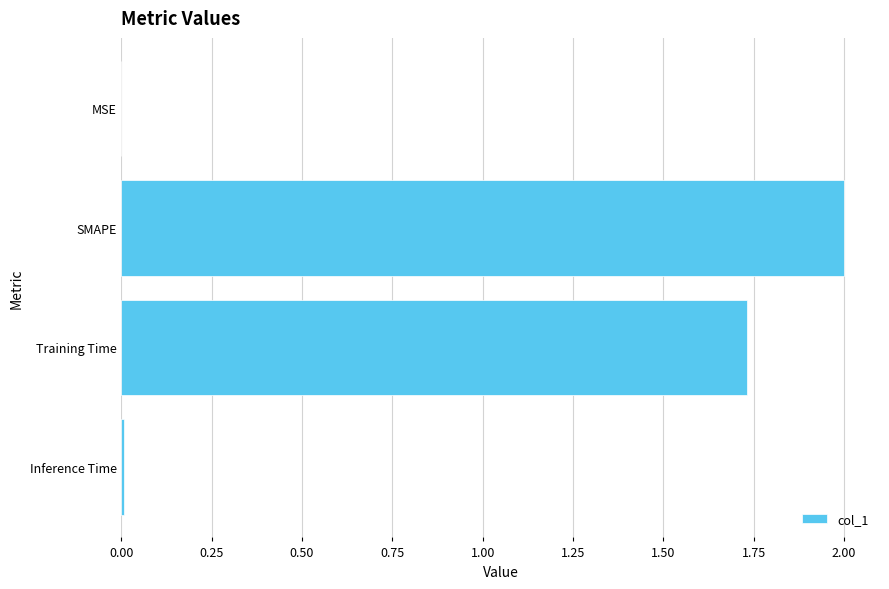

Where is the data nearest to the value 1?

Training Time